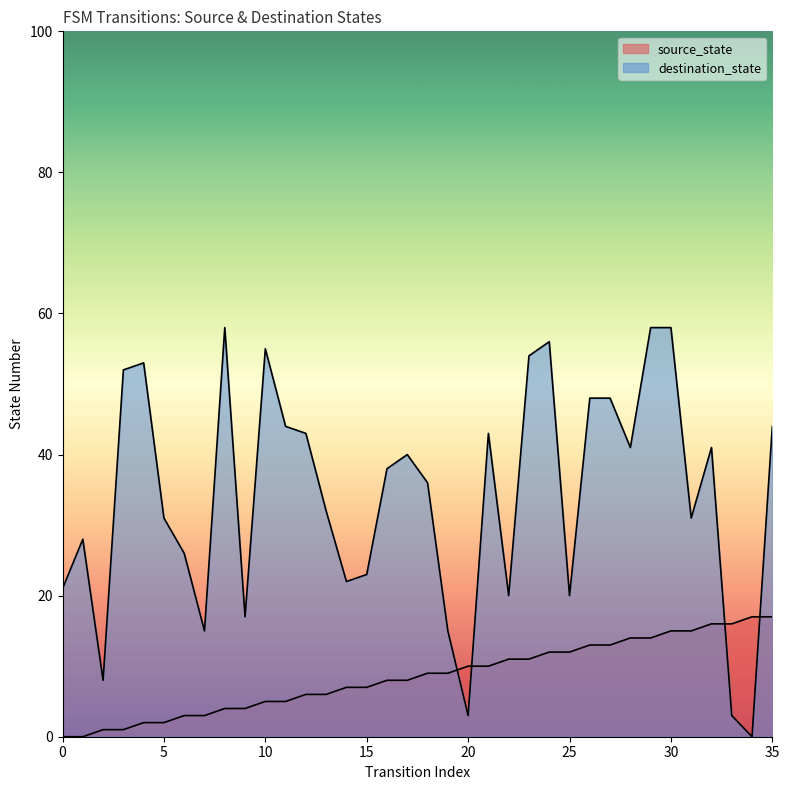

True or false: source_state has a value of 2 at 4.

True